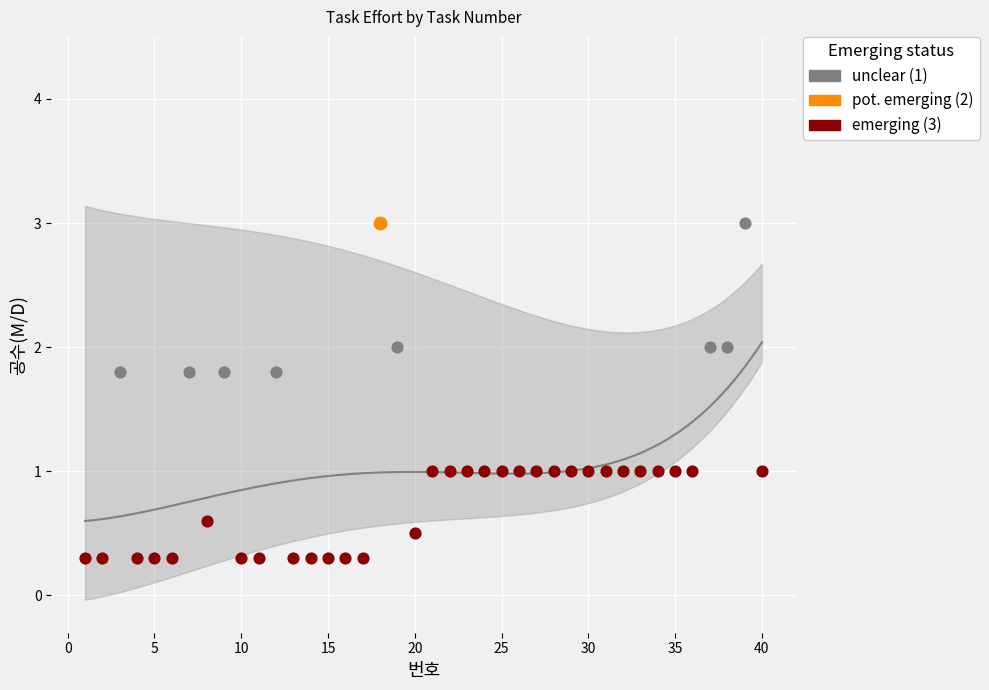

Which has a higher value, 19 or 6?

19